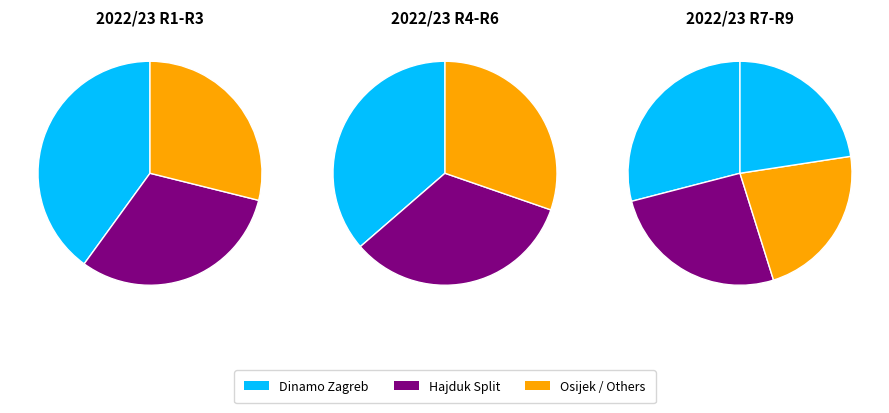

Is Gorica the majority of the pie?

No